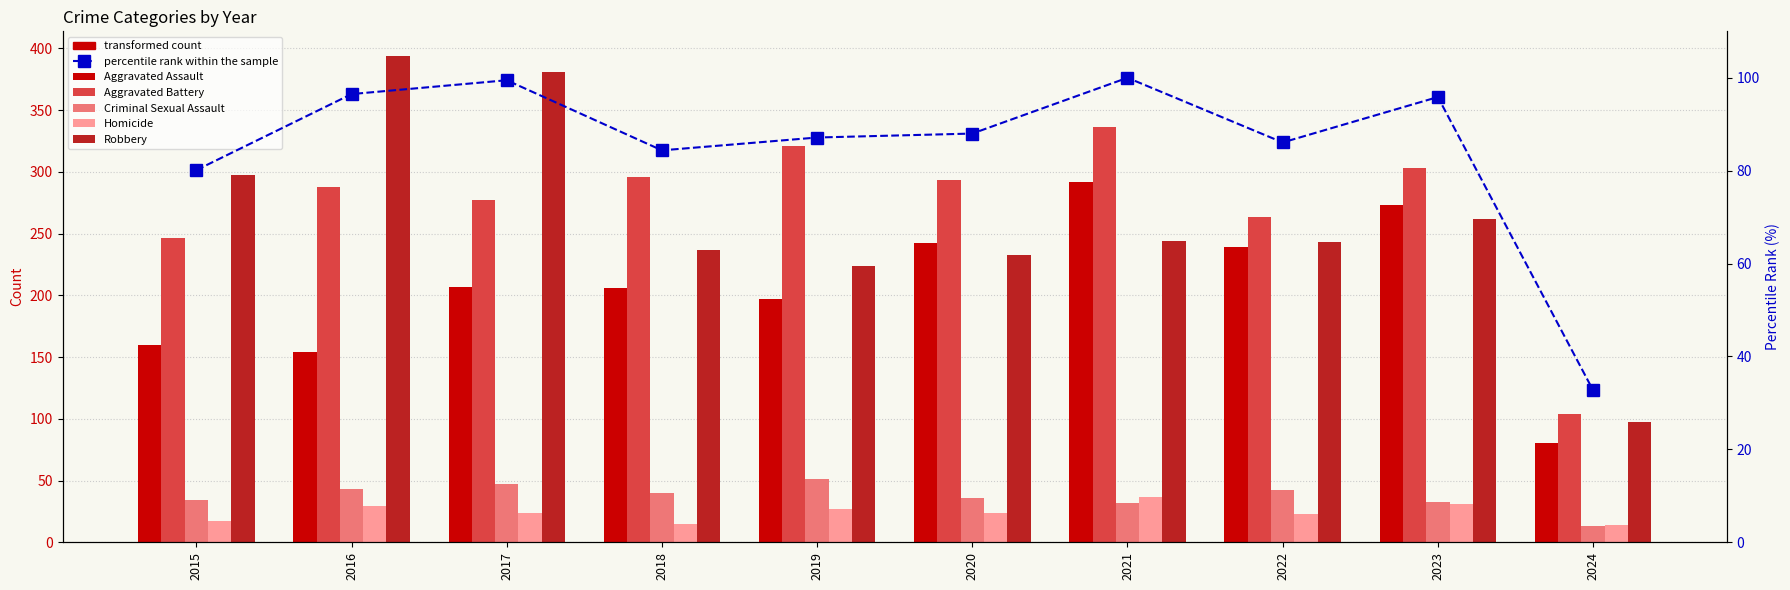

How many data points in Aggravated Assault are above 207?

4